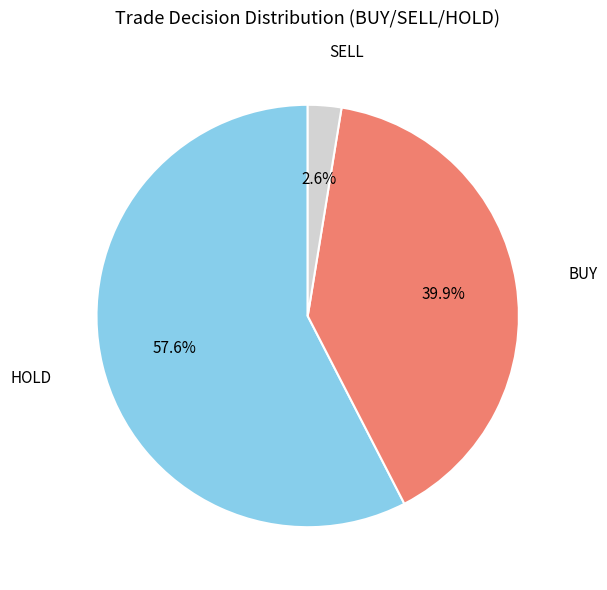

Between SELL and HOLD, which is larger?

HOLD